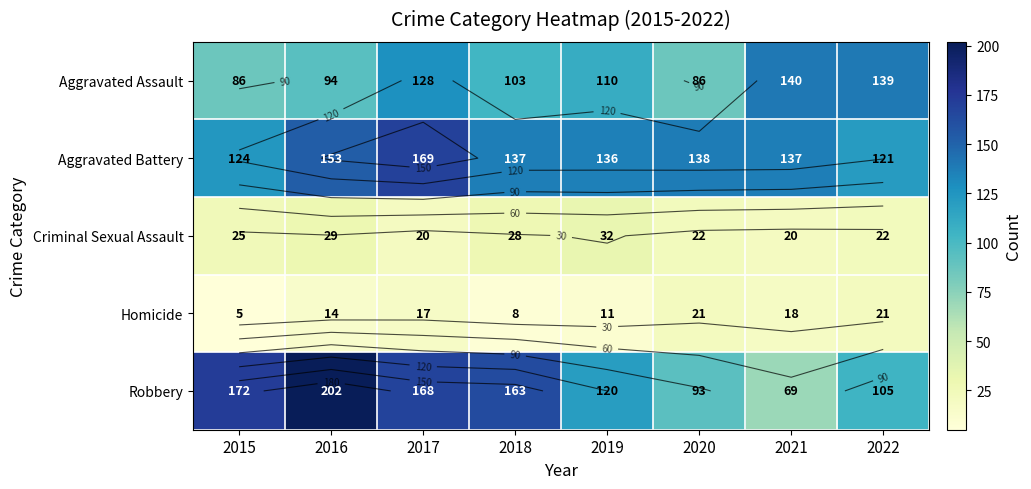

True or false: Aggravated Battery has a value of 234 at 2020.

False